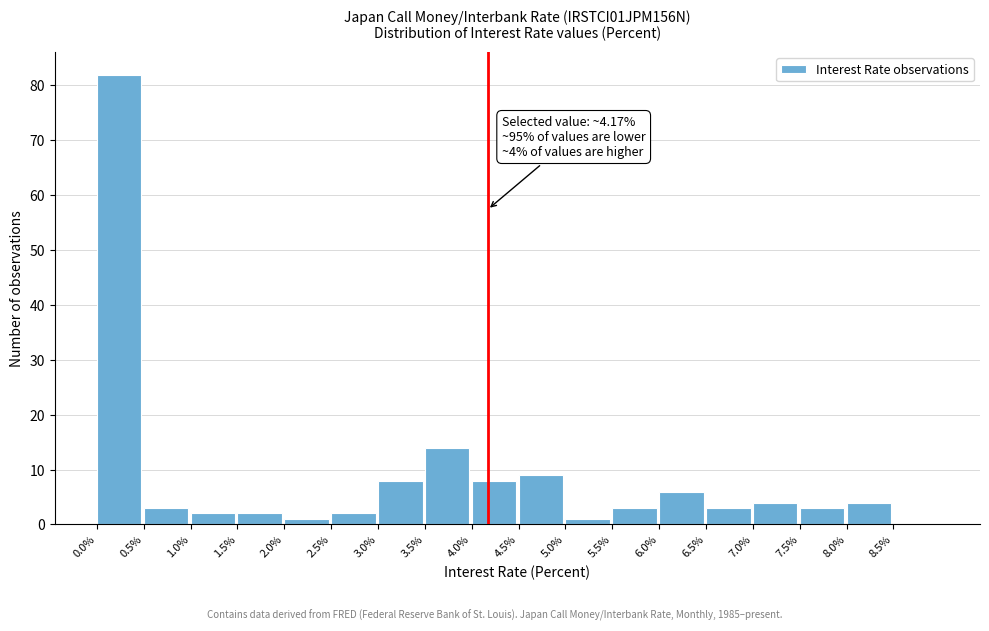

Over which range of the x-axis is the bar tallest?

0.0 to 0.5